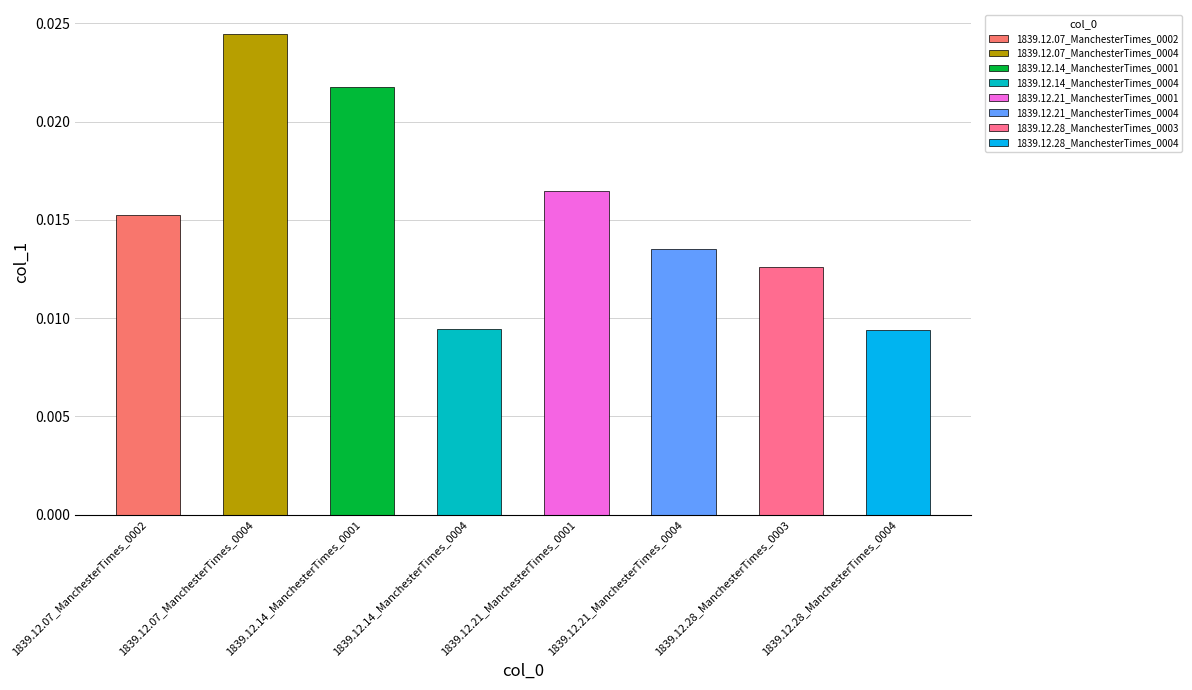

At which category does the chart reach its peak across all series?

1839.12.07_ManchesterTimes_0004